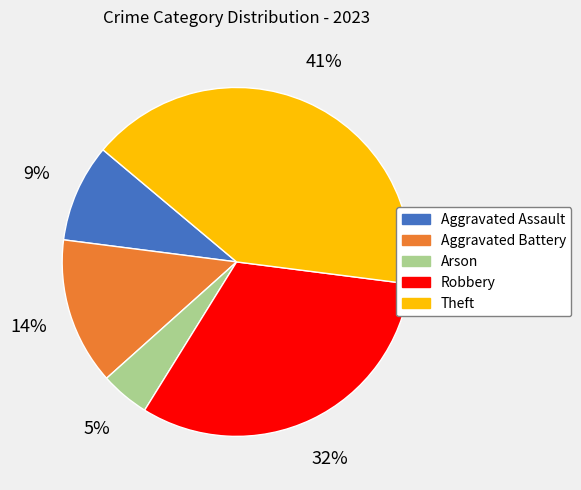

Between Aggravated Battery and Robbery, which is larger?

Robbery